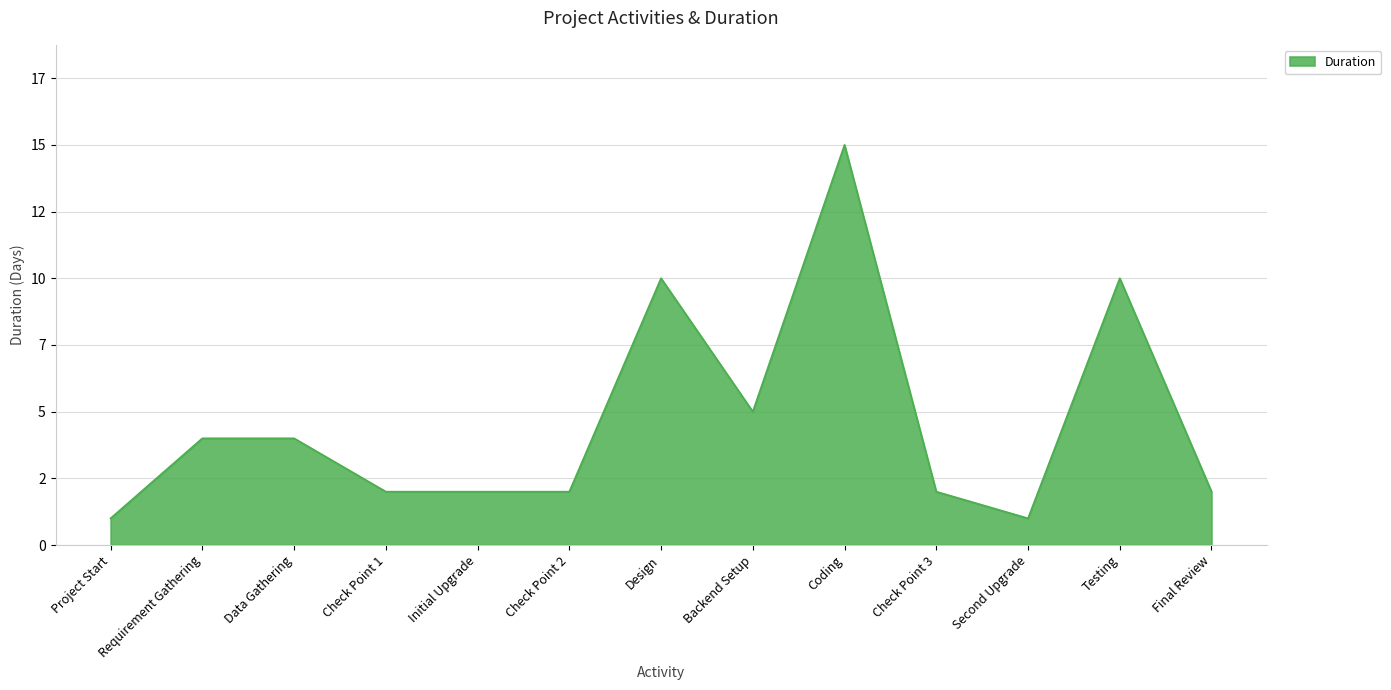

What value does the data have at Testing, to the nearest 10?

10